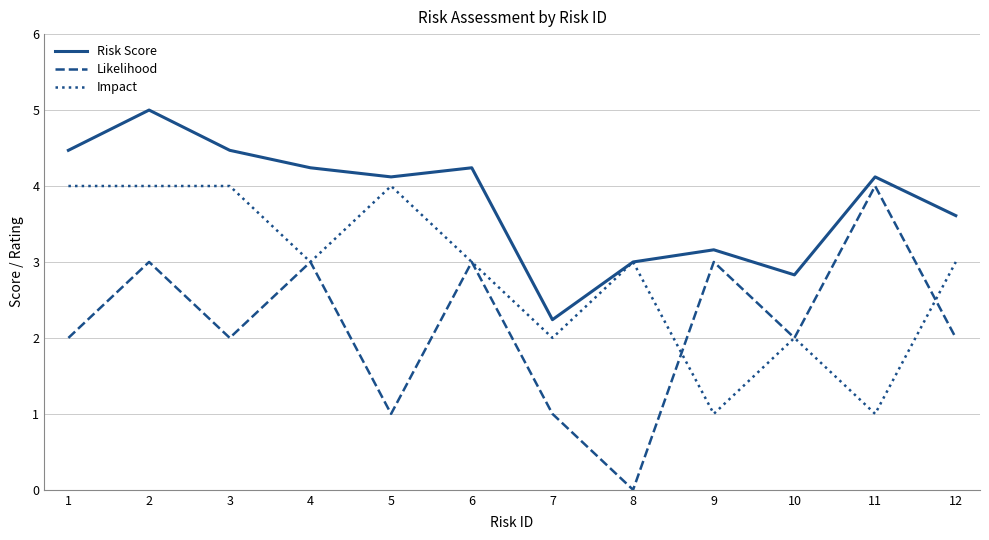

At which label does Likelihood reach its peak?

11